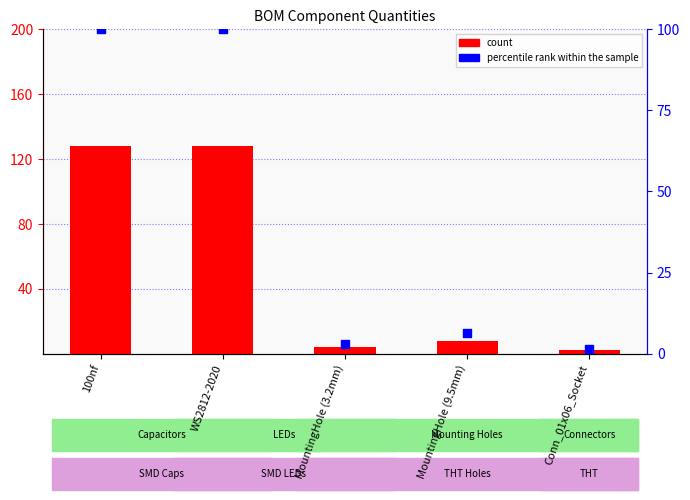

At how many categories does at least one series exceed 98?

2